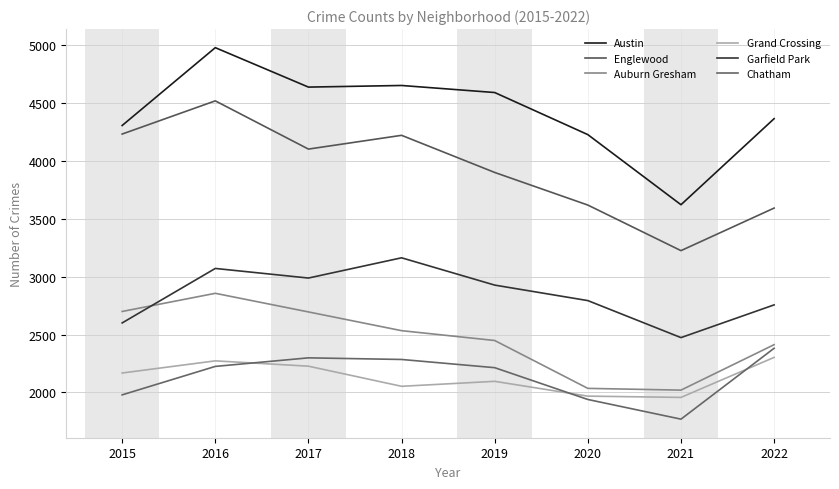

Which series has the largest total across all categories?

Austin